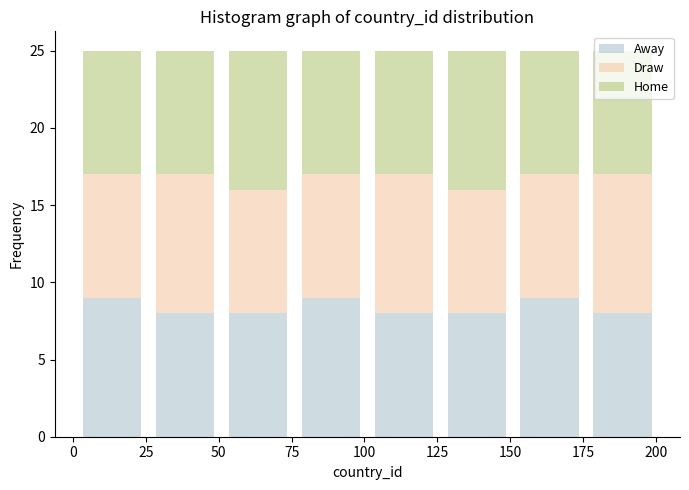

What is the total height of the stacked bar covering 101 to 126 on the x-axis? Neither the bar edges nor the heights are printed on the chart, so give them approximately, as read against the axes.

25